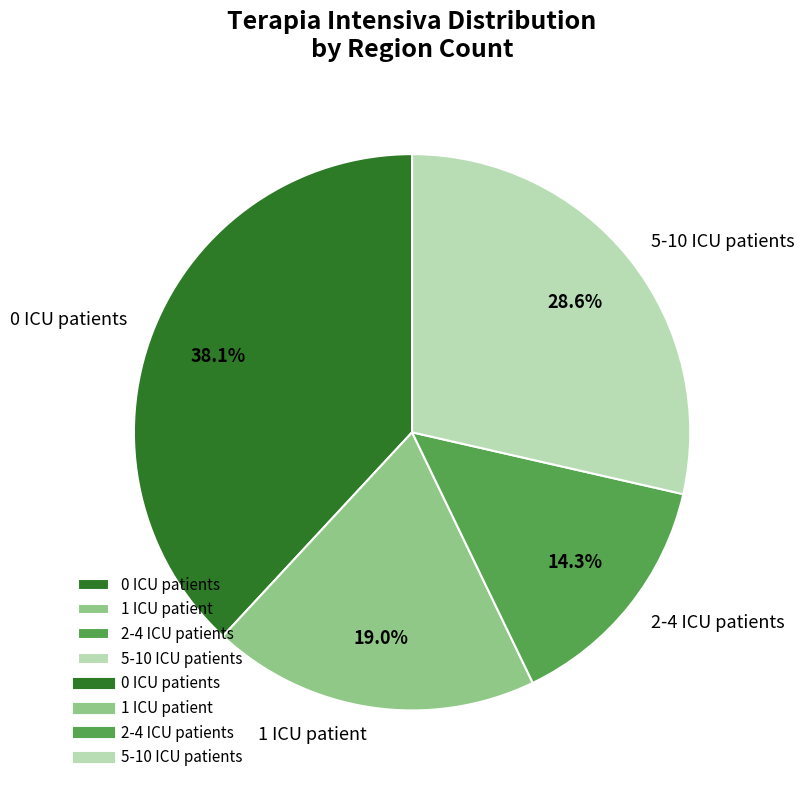

Rank the categories by value from lowest to highest.

2-4 ICU patients, 1 ICU patient, 5-10 ICU patients, 0 ICU patients